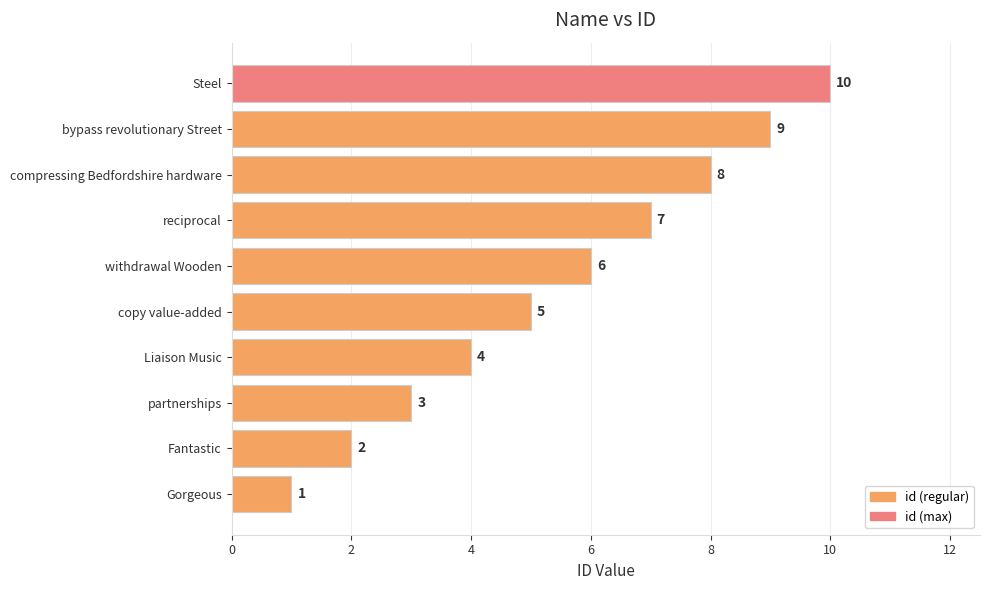

What is the difference between the second highest and minimum values?

8